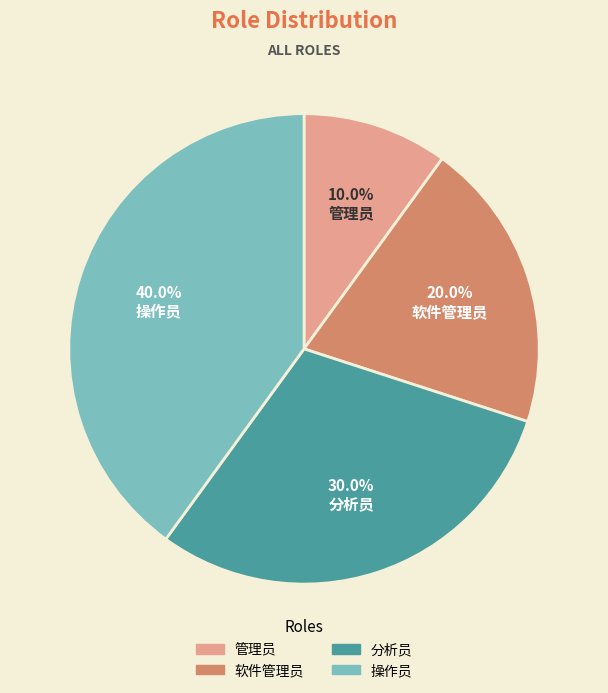

To the nearest percent, what is the difference between the largest and smallest slice percentages?

30%